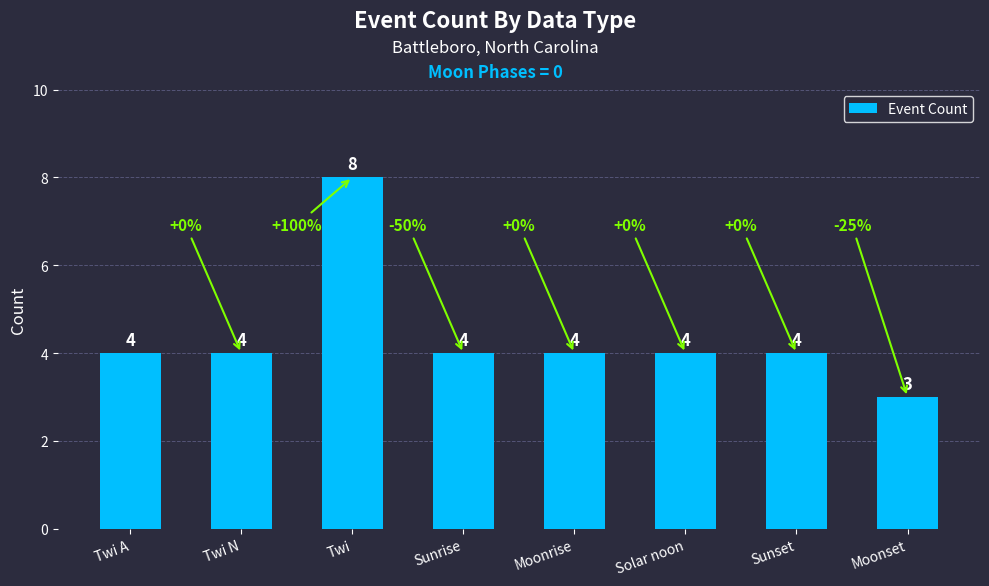

What is the maximum value shown in the chart?

8